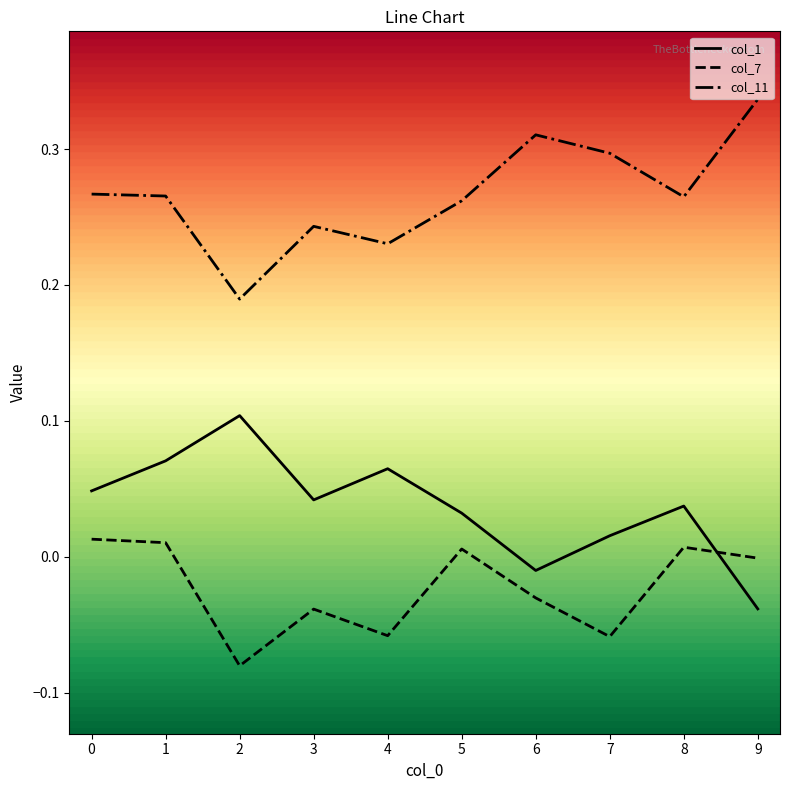

True or false: col_1 has a value of 0.0 at 7.

True